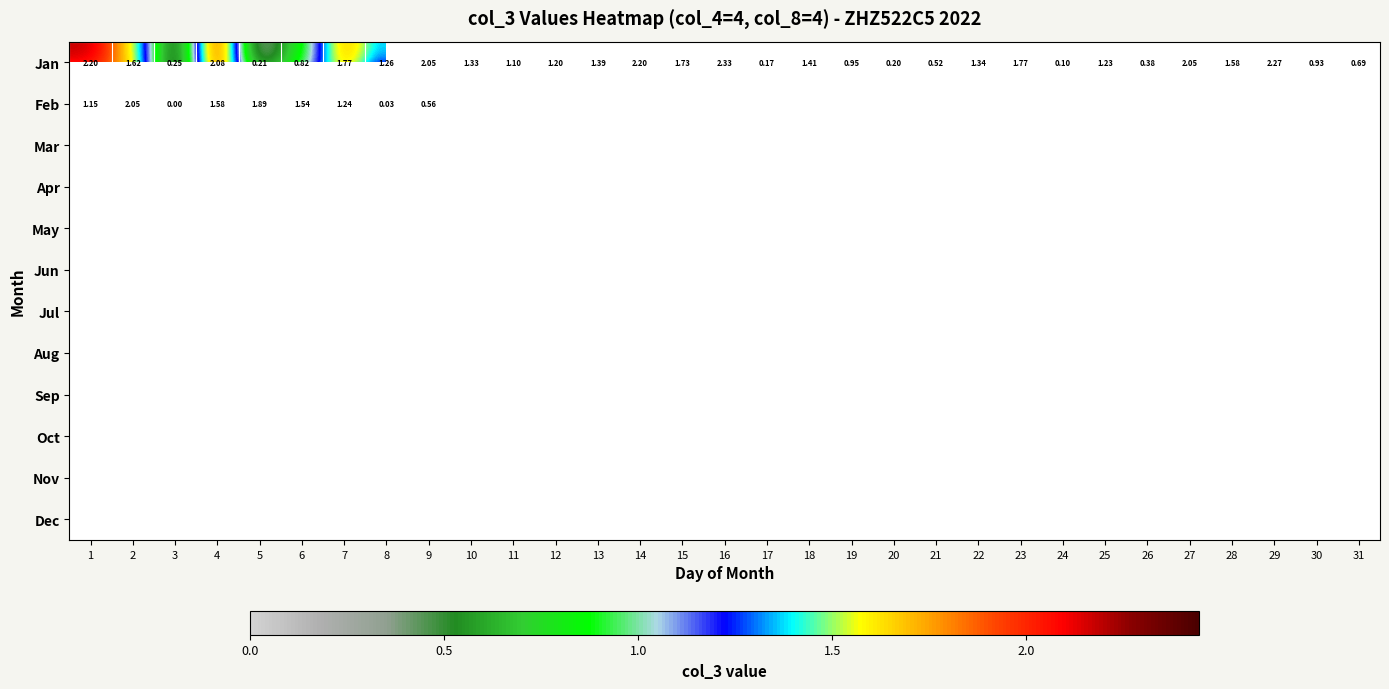

Which has a higher value, 20 or 2?

2